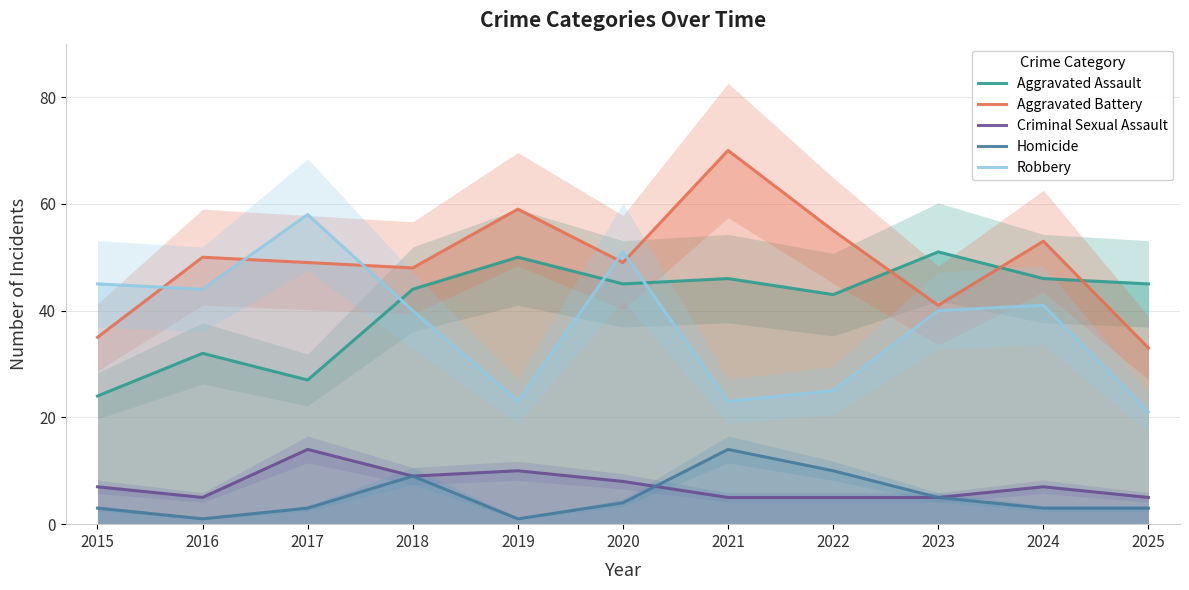

Rank the series by their maximum value, from highest to lowest.

Aggravated Battery, Robbery, Aggravated Assault, Criminal Sexual Assault, Homicide